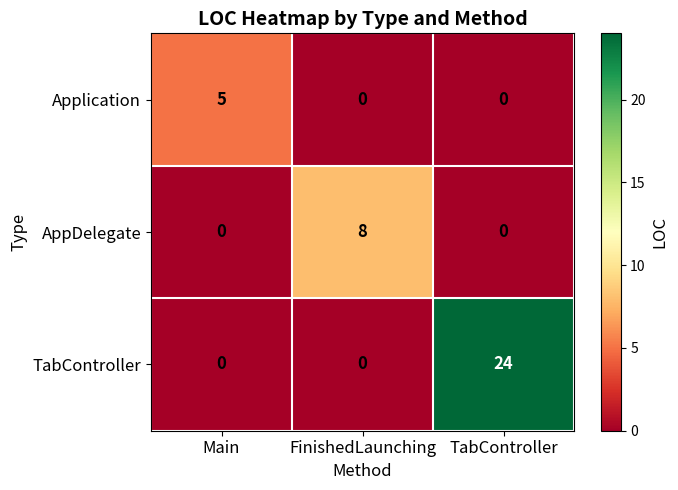

Which series has the largest range (max minus min)?

TabController